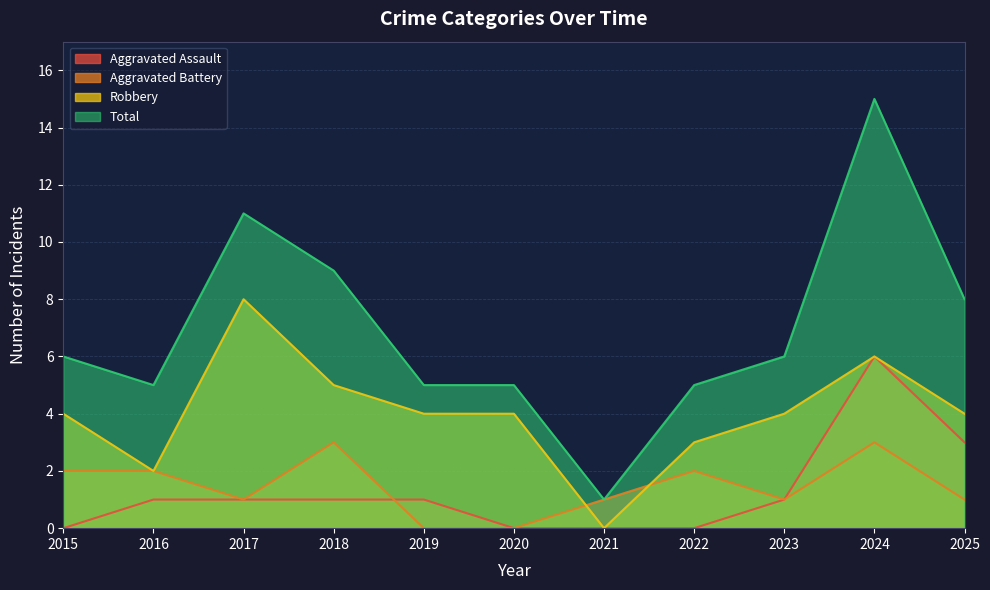

At which label does Aggravated Assault first exceed 1?

2024